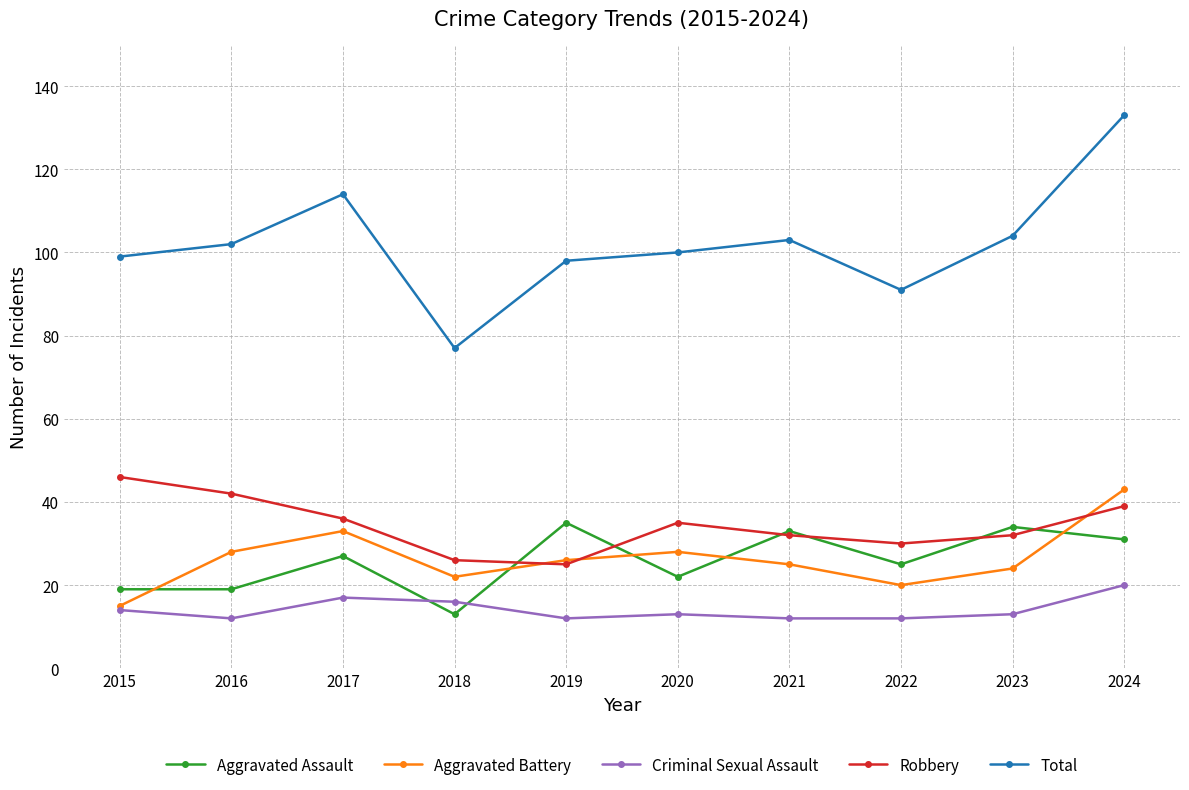

What is the value of the Aggravated Battery point at the 2nd from the left?

28